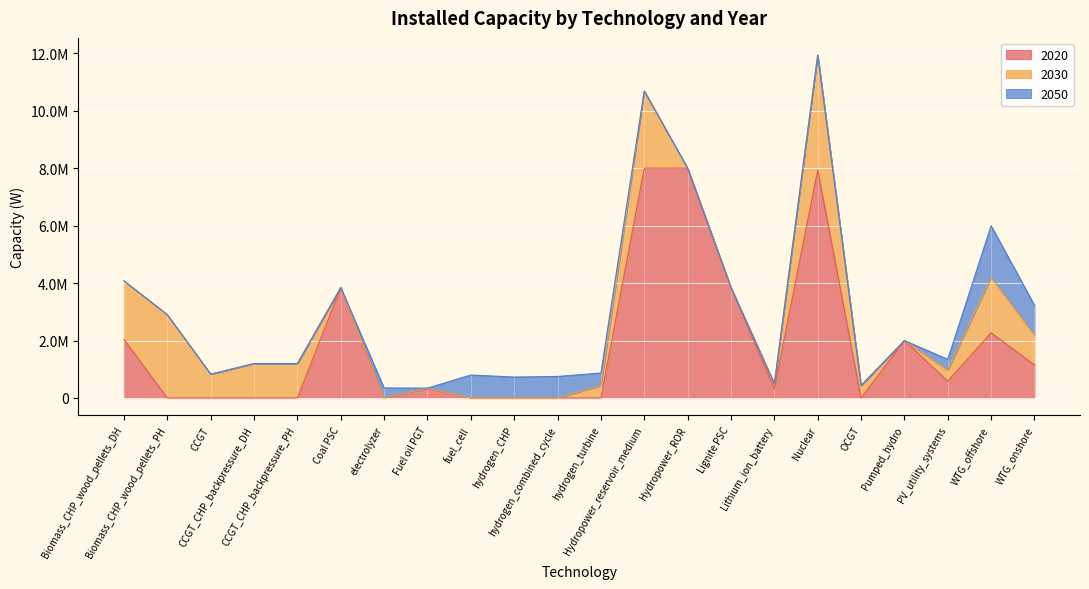

What is the sum of all 2050 values?

6285000